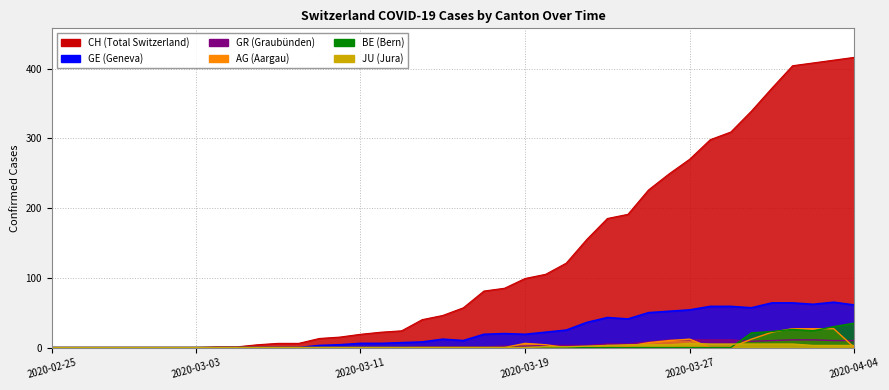

Reading left to right, extract all data points from this chart.

CH: 2020-02-25=0	2020-02-26=0	2020-02-27=0	2020-02-28=0	2020-02-29=0	2020-03-01=0	2020-03-02=0	2020-03-03=0	2020-03-04=1	2020-03-05=1	2020-03-06=4	2020-03-07=6	2020-03-08=6	2020-03-09=13	2020-03-10=15	2020-03-11=19	2020-03-12=22	2020-03-13=24	2020-03-14=40	2020-03-15=46	2020-03-16=57	2020-03-17=81	2020-03-18=85	2020-03-19=99	2020-03-20=105	2020-03-21=121	2020-03-22=155	2020-03-23=185	2020-03-24=191	2020-03-25=226	2020-03-26=249	2020-03-27=270	2020-03-28=298	2020-03-29=309	2020-03-30=339	2020-03-31=372	2020-04-01=404	2020-04-02=408	2020-04-03=412	2020-04-04=416
GE: 2020-02-25=0	2020-02-26=0	2020-02-27=0	2020-02-28=0	2020-02-29=0	2020-03-01=0	2020-03-02=0	2020-03-03=0	2020-03-04=0	2020-03-05=0	2020-03-06=0	2020-03-07=0	2020-03-08=0	2020-03-09=3	2020-03-10=4	2020-03-11=6	2020-03-12=6	2020-03-13=7	2020-03-14=8	2020-03-15=12	2020-03-16=10	2020-03-17=19	2020-03-18=20	2020-03-19=19	2020-03-20=22	2020-03-21=25	2020-03-22=36	2020-03-23=43	2020-03-24=41	2020-03-25=50	2020-03-26=52	2020-03-27=54	2020-03-28=59	2020-03-29=59	2020-03-30=57	2020-03-31=64	2020-04-01=64	2020-04-02=62	2020-04-03=65	2020-04-04=61
JU: 2020-02-25=0	2020-02-26=0	2020-02-27=0	2020-02-28=0	2020-02-29=0	2020-03-01=0	2020-03-02=0	2020-03-03=0	2020-03-04=0	2020-03-05=0	2020-03-06=0	2020-03-07=0	2020-03-08=0	2020-03-09=0	2020-03-10=0	2020-03-11=0	2020-03-12=0	2020-03-13=0	2020-03-14=0	2020-03-15=0	2020-03-16=0	2020-03-17=0	2020-03-18=0	2020-03-19=0	2020-03-20=1	2020-03-21=1	2020-03-22=2	2020-03-23=3	2020-03-24=4	2020-03-25=4	2020-03-26=4	2020-03-27=6	2020-03-28=5	2020-03-29=5	2020-03-30=5	2020-03-31=5	2020-04-01=5	2020-04-02=3	2020-04-03=3	2020-04-04=3
GR: 2020-02-25=0	2020-02-26=0	2020-02-27=0	2020-02-28=0	2020-02-29=0	2020-03-01=0	2020-03-02=0	2020-03-03=0	2020-03-04=0	2020-03-05=0	2020-03-06=0	2020-03-07=0	2020-03-08=0	2020-03-09=0	2020-03-10=0	2020-03-11=0	2020-03-12=0	2020-03-13=0	2020-03-14=1	2020-03-15=1	2020-03-16=1	2020-03-17=1	2020-03-18=2	2020-03-19=2	2020-03-20=3	2020-03-21=3	2020-03-22=3	2020-03-23=5	2020-03-24=5	2020-03-25=8	2020-03-26=11	2020-03-27=11	2020-03-28=11	2020-03-29=11	2020-03-30=9	2020-03-31=10	2020-04-01=11	2020-04-02=11	2020-04-03=10	2020-04-04=10
AG: 2020-02-25=0	2020-02-26=0	2020-02-27=0	2020-02-28=0	2020-02-29=0	2020-03-01=0	2020-03-02=0	2020-03-03=0	2020-03-04=0	2020-03-05=0	2020-03-06=0	2020-03-07=0	2020-03-08=0	2020-03-09=0	2020-03-10=0	2020-03-11=0	2020-03-12=0	2020-03-13=0	2020-03-14=0	2020-03-15=0	2020-03-16=0	2020-03-17=0	2020-03-18=0	2020-03-19=6	2020-03-20=4	2020-03-21=0	2020-03-22=0	2020-03-23=3	2020-03-24=2	2020-03-25=7	2020-03-26=10	2020-03-27=12	2020-03-28=0	2020-03-29=0	2020-03-30=12	2020-03-31=22	2020-04-01=27	2020-04-02=27	2020-04-03=27	2020-04-04=0
BE: 2020-02-25=0	2020-02-26=0	2020-02-27=0	2020-02-28=0	2020-02-29=0	2020-03-01=0	2020-03-02=0	2020-03-03=0	2020-03-04=0	2020-03-05=0	2020-03-06=0	2020-03-07=0	2020-03-08=0	2020-03-09=0	2020-03-10=0	2020-03-11=0	2020-03-12=0	2020-03-13=0	2020-03-14=0	2020-03-15=0	2020-03-16=0	2020-03-17=0	2020-03-18=0	2020-03-19=0	2020-03-20=0	2020-03-21=0	2020-03-22=0	2020-03-23=0	2020-03-24=0	2020-03-25=0	2020-03-26=0	2020-03-27=0	2020-03-28=0	2020-03-29=0	2020-03-30=21	2020-03-31=23	2020-04-01=26	2020-04-02=24	2020-04-03=30	2020-04-04=35